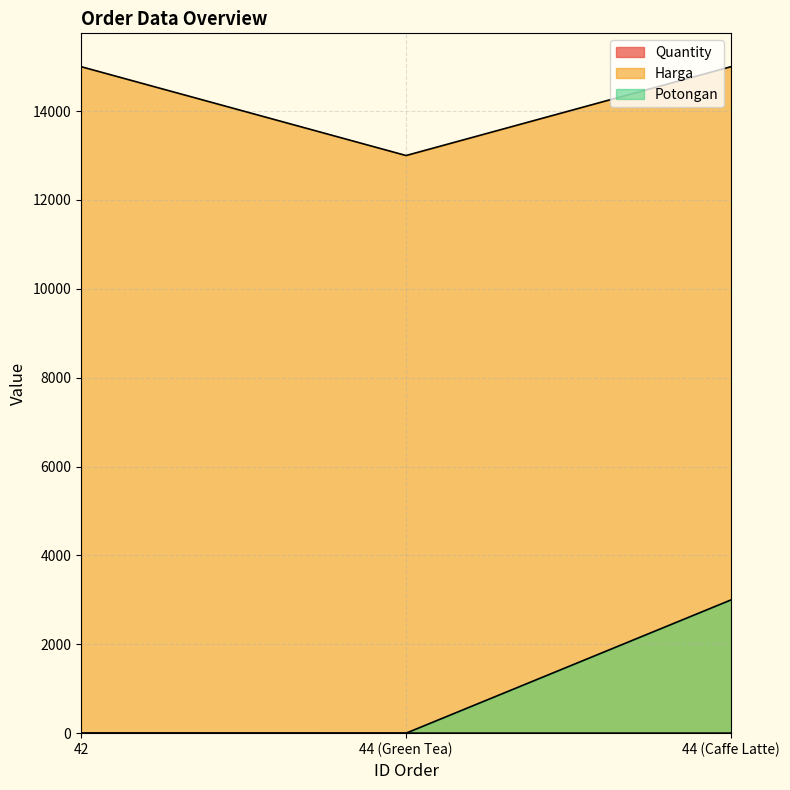

Reading left to right, what are all the values shown in this chart?

Quantity: 2	1	1
Harga: 15000	13000	15000
Potongan: 0	0	3000